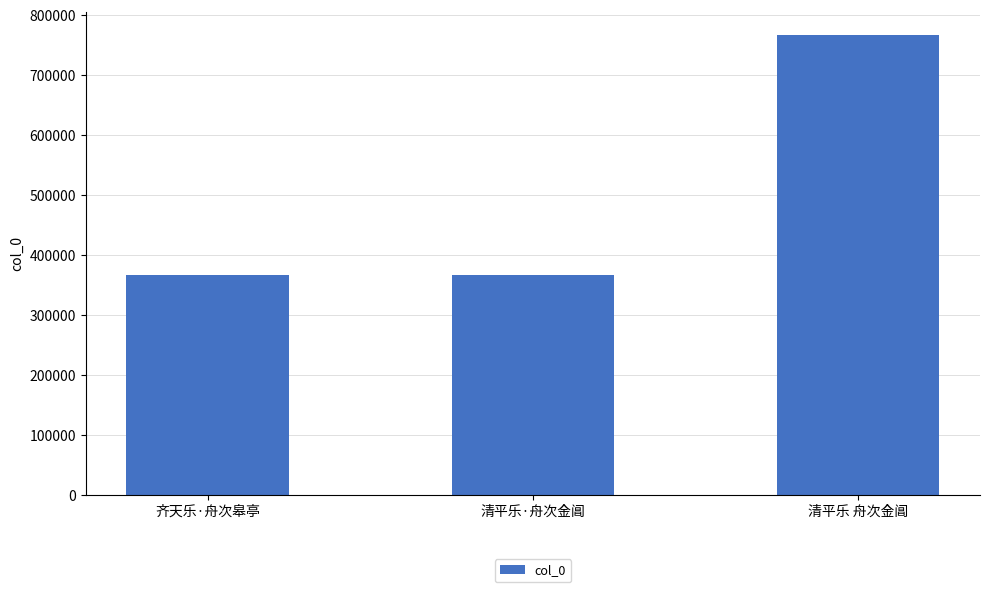

Which has a higher value, 清平乐 舟次金阊 or 清平乐·舟次金阊?

清平乐 舟次金阊